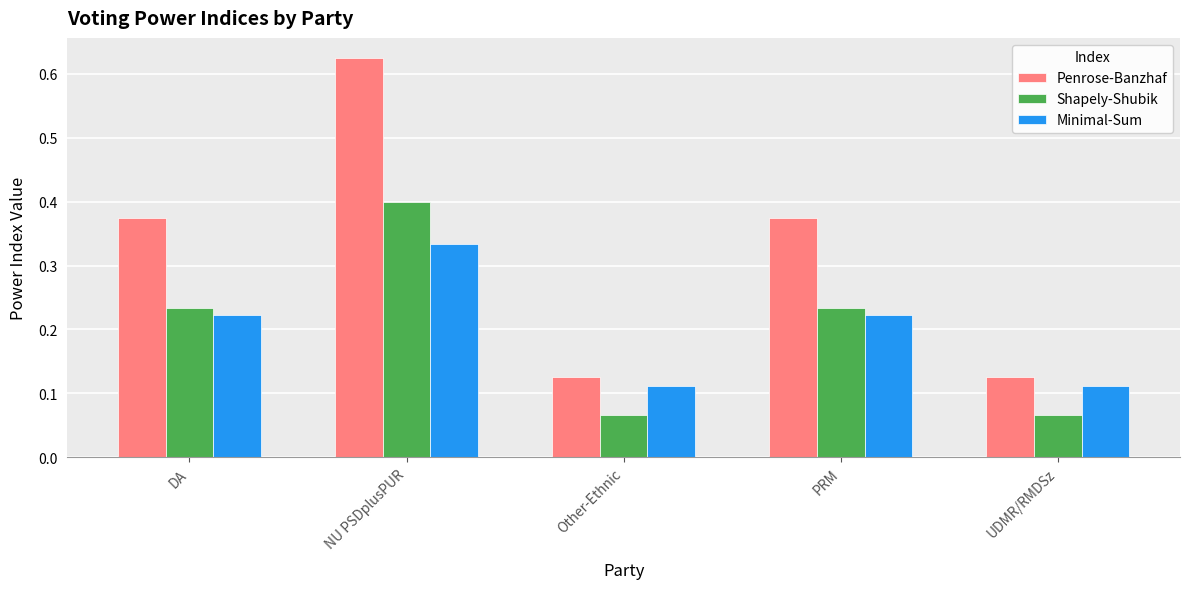

How many Penrose-Banzhaf values are between 0 and 1?

5